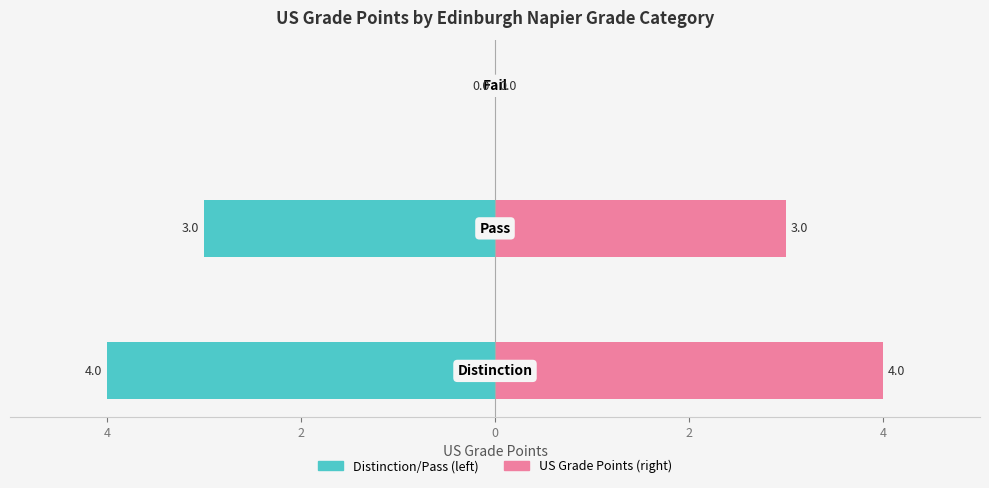

Which series has the largest range (max minus min)?

Pass/Distinction